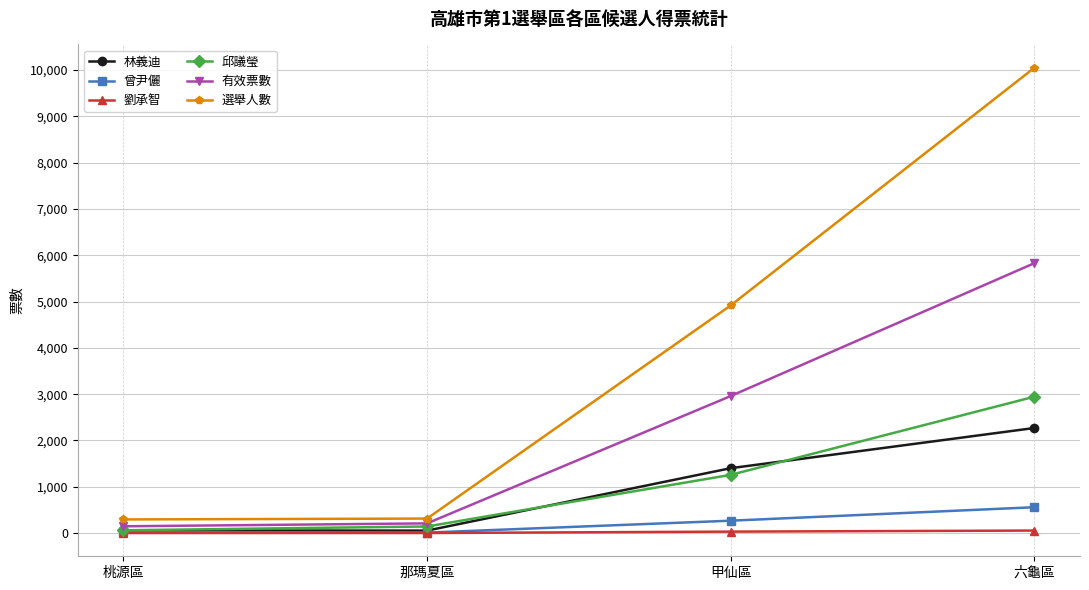

True or false: 選舉人數 has more than 0 points higher than both neighbors.

False